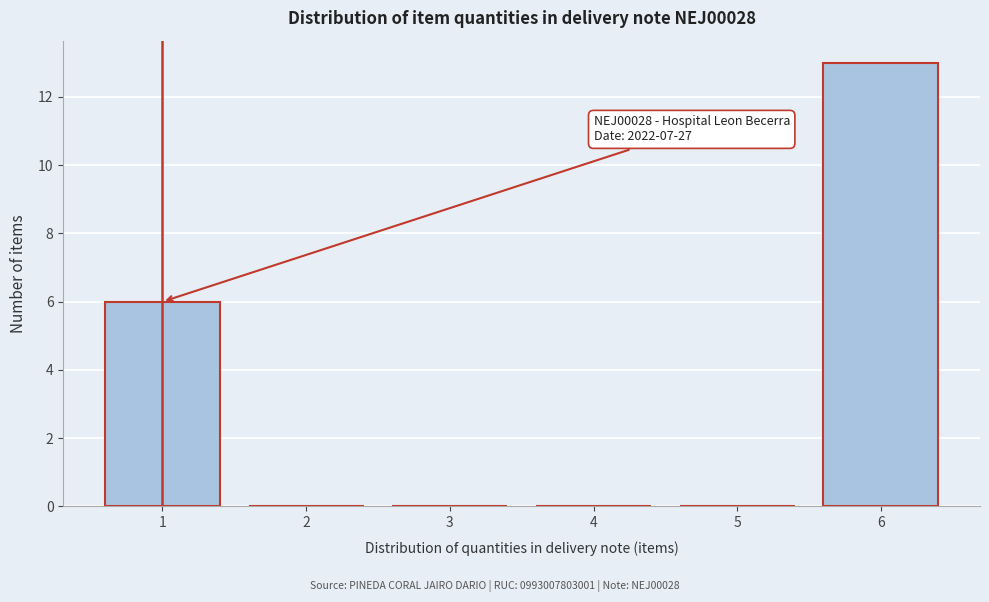

Which range on the x-axis has the tallest bar?

5.5 to 6.5